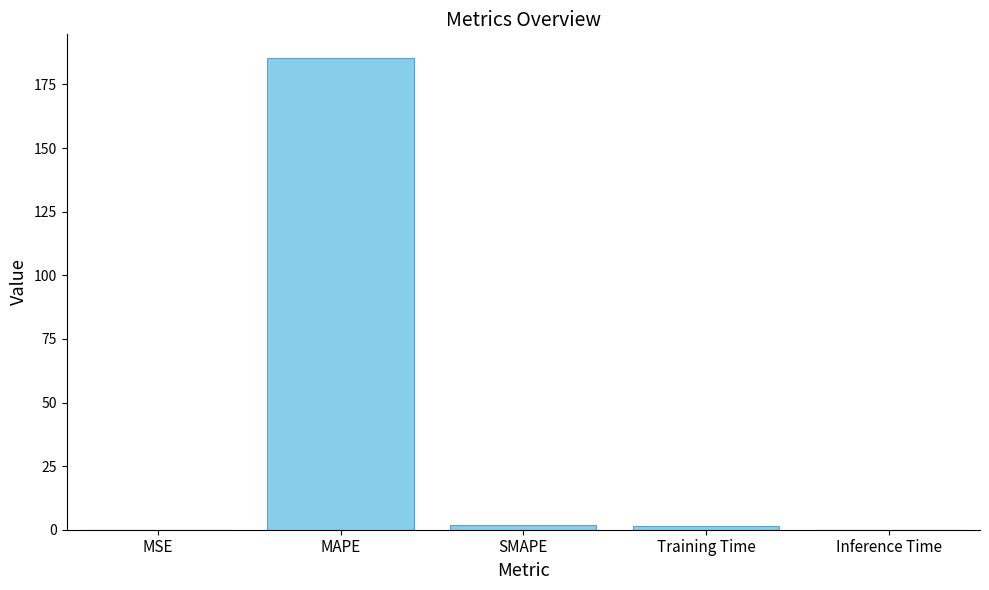

What is the greatest value displayed?

185.4